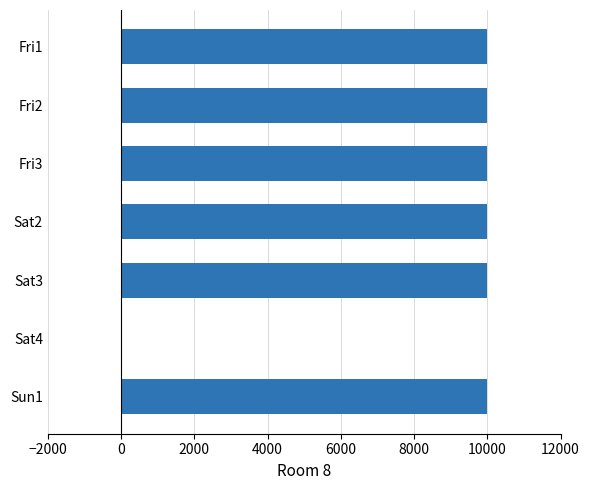

Are the bars horizontal?

Yes